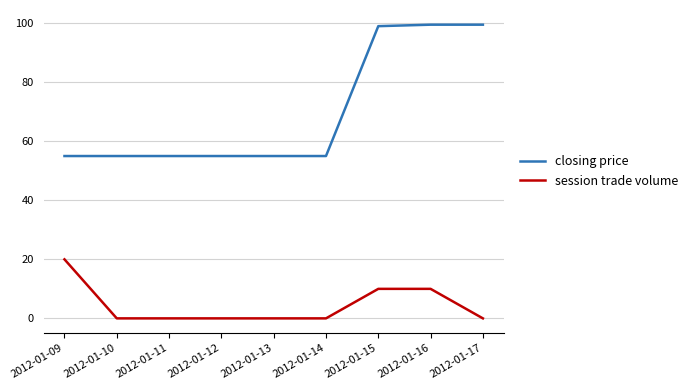

What is the lowest value of the closing price series?

55.0